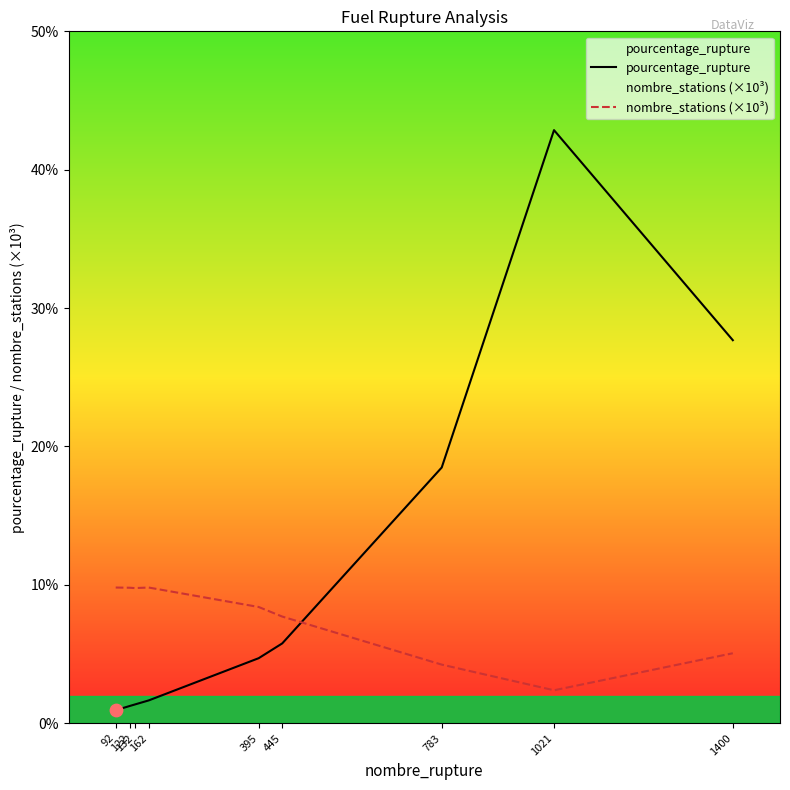

Which series has the largest total across all categories?

pourcentage_rupture